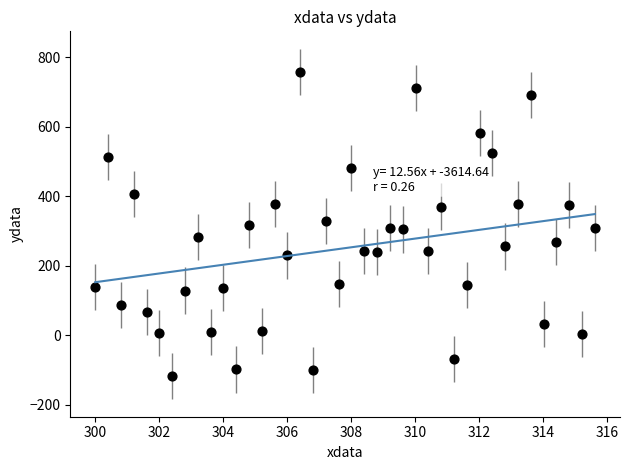

What is the range of X values (max minus min)?

15.6